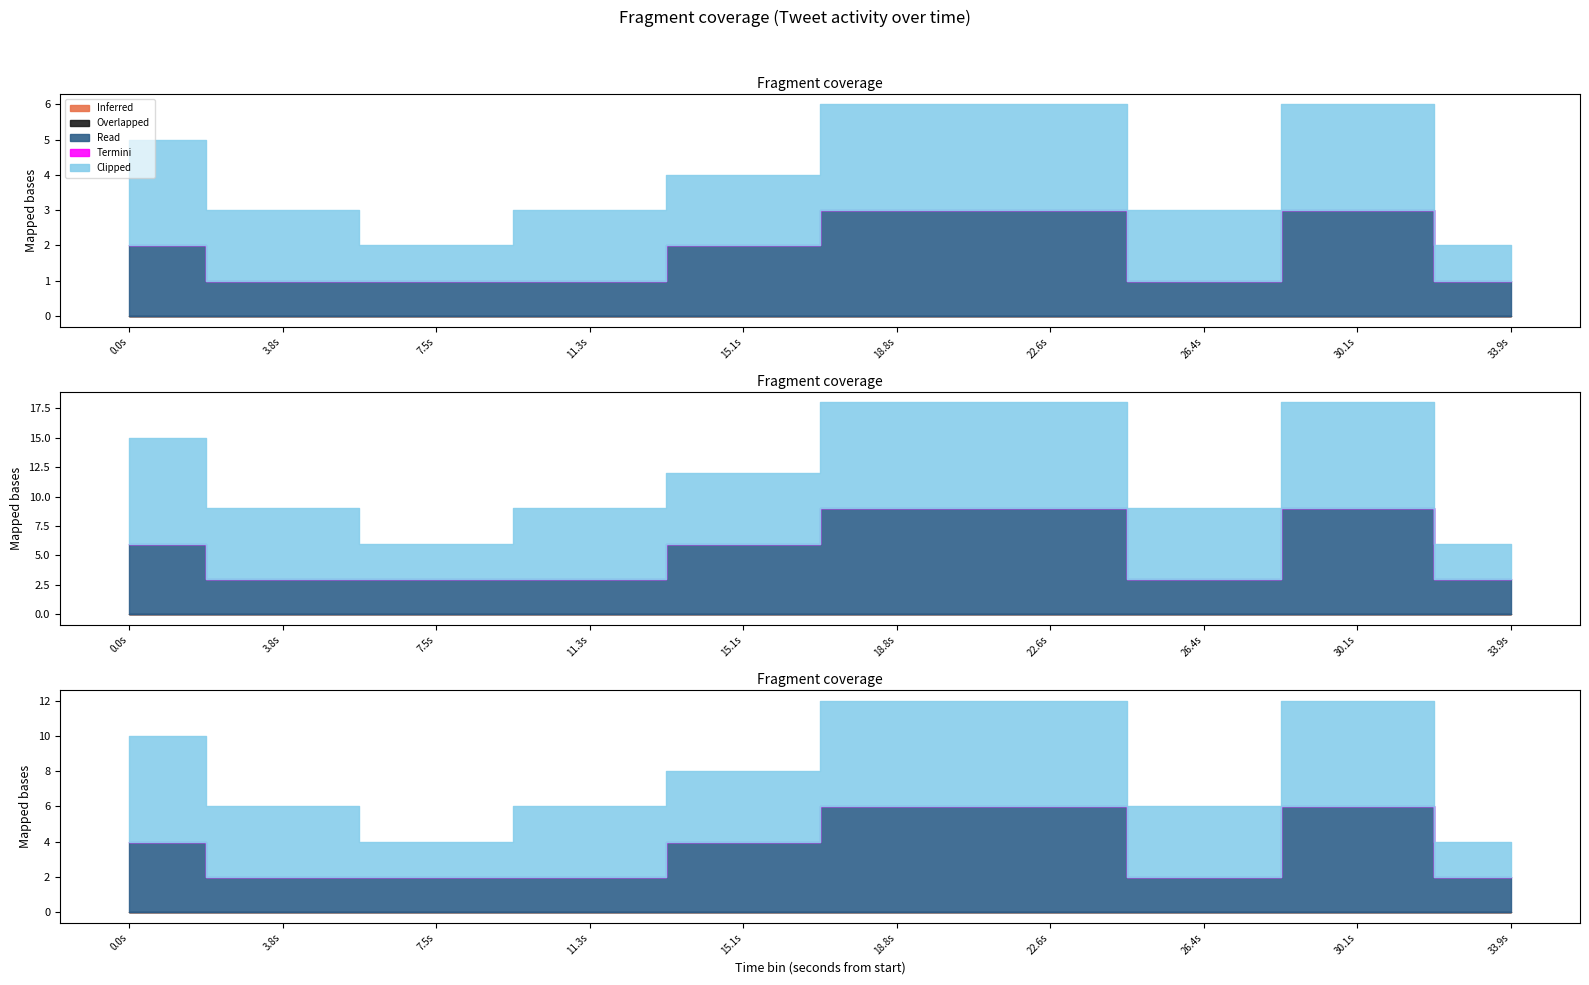

The Clipped series shows 10 at 14. True or false?

False